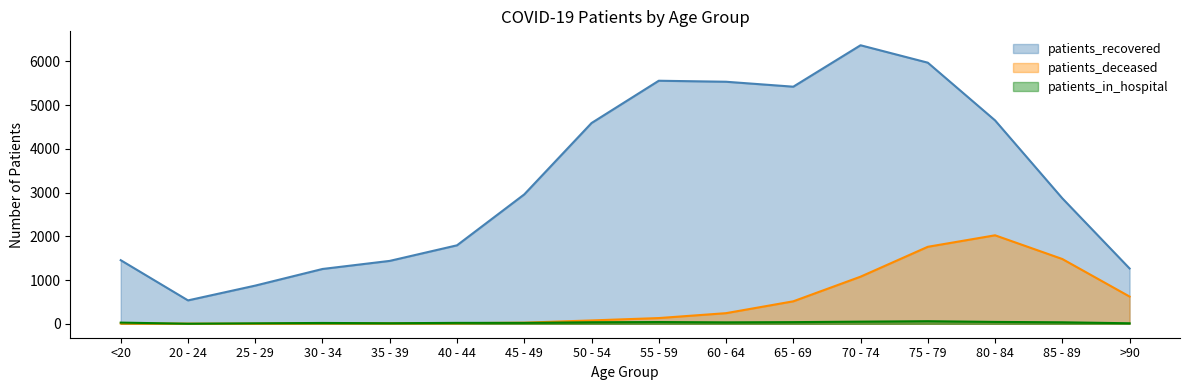

After their last crossing, which series has the higher values: patients_deceased or patients_in_hospital?

patients_deceased